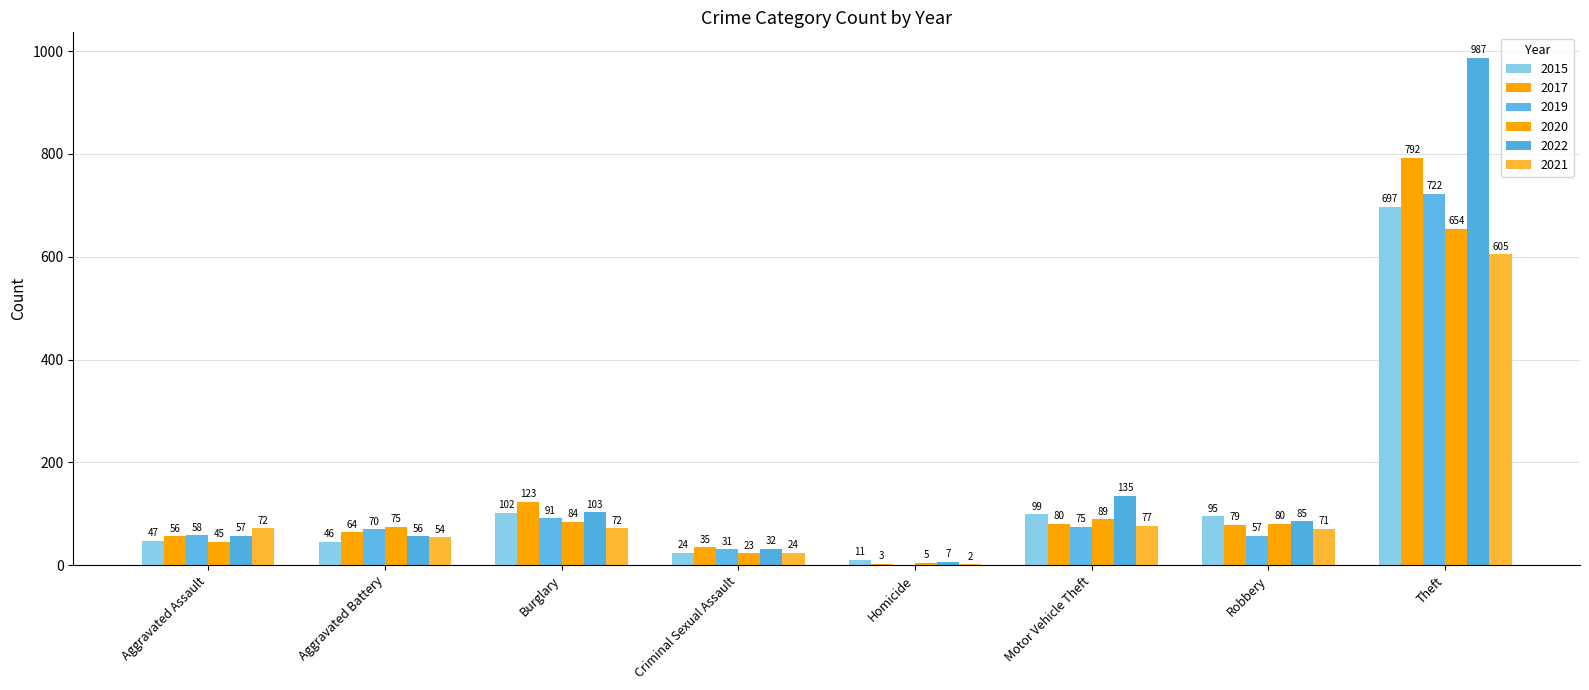

Reading left to right, what are all the values shown in this chart?

2015: Aggravated Assault=47	Aggravated Battery=46	Burglary=102	Criminal Sexual Assault=24	Homicide=11	Motor Vehicle Theft=99	Robbery=95	Theft=697
2017: Aggravated Assault=56	Aggravated Battery=64	Burglary=123	Criminal Sexual Assault=35	Homicide=3	Motor Vehicle Theft=80	Robbery=79	Theft=792
2019: Aggravated Assault=58	Aggravated Battery=70	Burglary=91	Criminal Sexual Assault=31	Homicide=0	Motor Vehicle Theft=75	Robbery=57	Theft=722
2020: Aggravated Assault=45	Aggravated Battery=75	Burglary=84	Criminal Sexual Assault=23	Homicide=5	Motor Vehicle Theft=89	Robbery=80	Theft=654
2022: Aggravated Assault=57	Aggravated Battery=56	Burglary=103	Criminal Sexual Assault=32	Homicide=7	Motor Vehicle Theft=135	Robbery=85	Theft=987
2021: Aggravated Assault=72	Aggravated Battery=54	Burglary=72	Criminal Sexual Assault=24	Homicide=2	Motor Vehicle Theft=77	Robbery=71	Theft=605